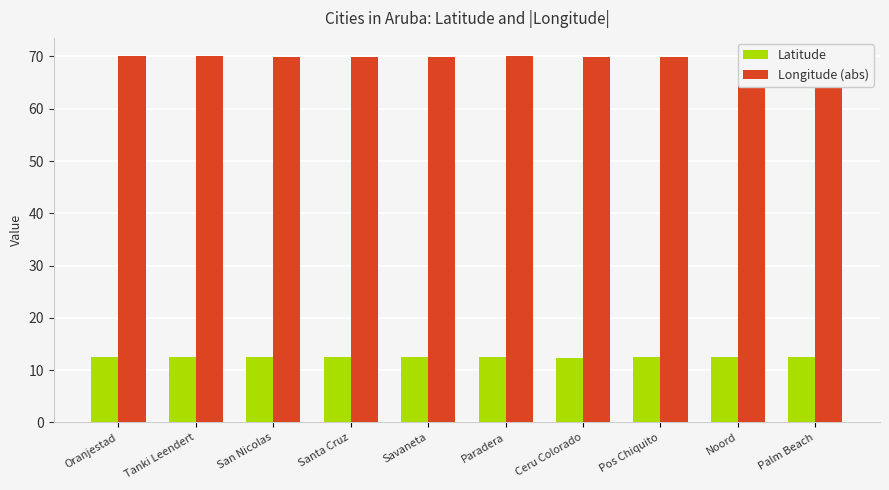

Is the value of Longitude (abs) at Oranjestad greater than the value of Latitude at Ceru Colorado?

Yes